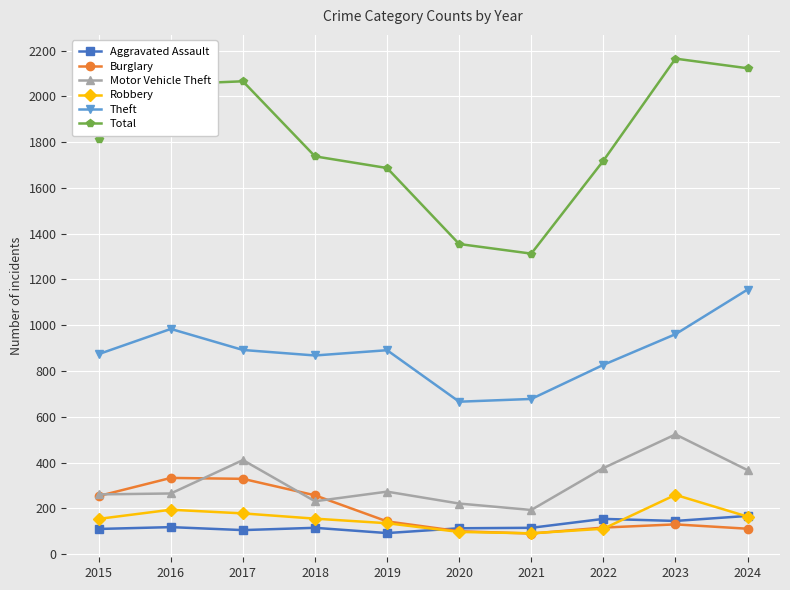

True or false: Motor Vehicle Theft has more than 0 points higher than both neighbors.

True